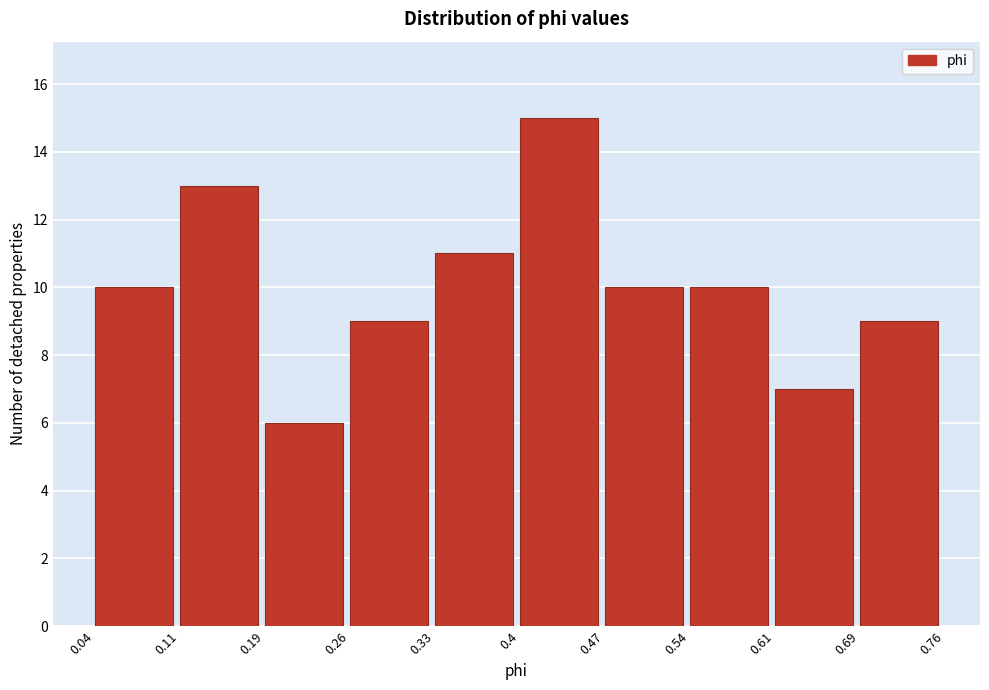

What is the height of the bar covering 0.33 to 0.4 on the x-axis? The values are not printed on the chart, so give them approximately, as read against the axis.

11